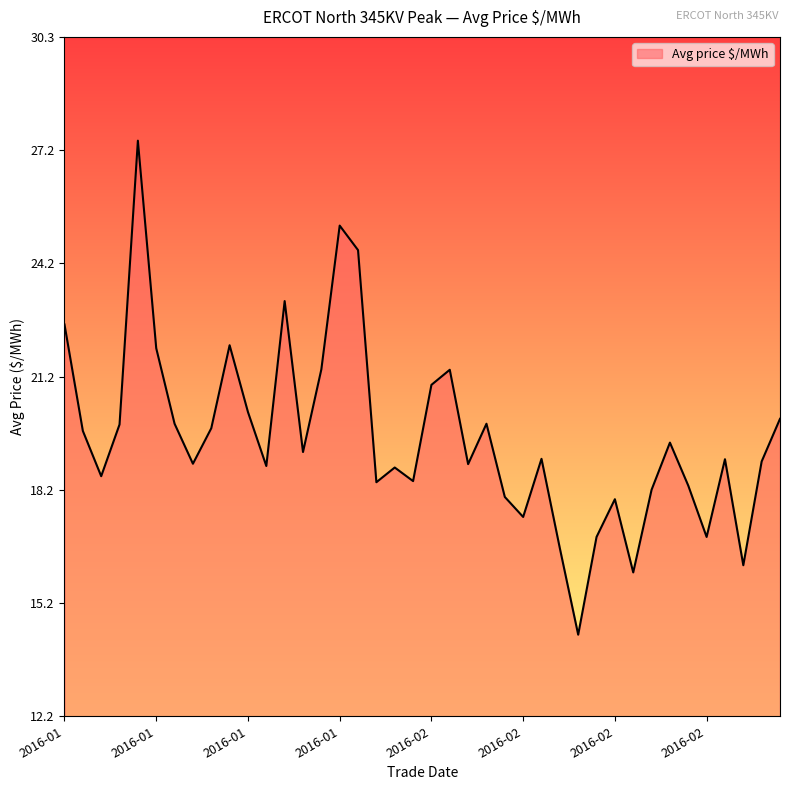

What is the greatest value displayed?

27.5